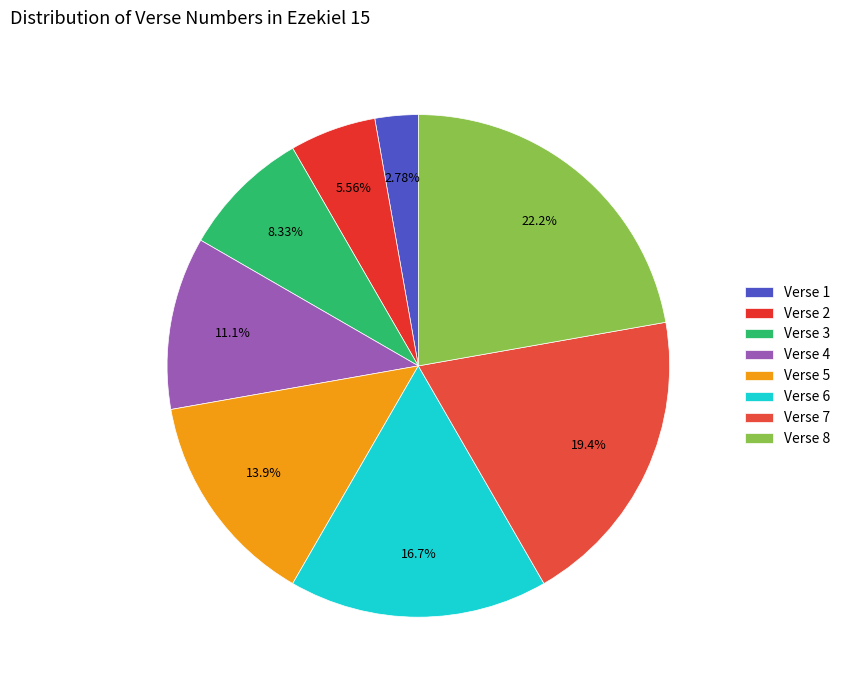

What is the total percentage of Verse 7 and Verse 4?

30.6%